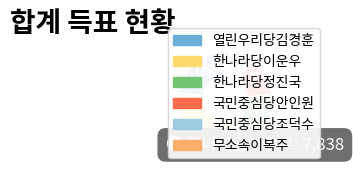

How many slices are in this pie chart?

6